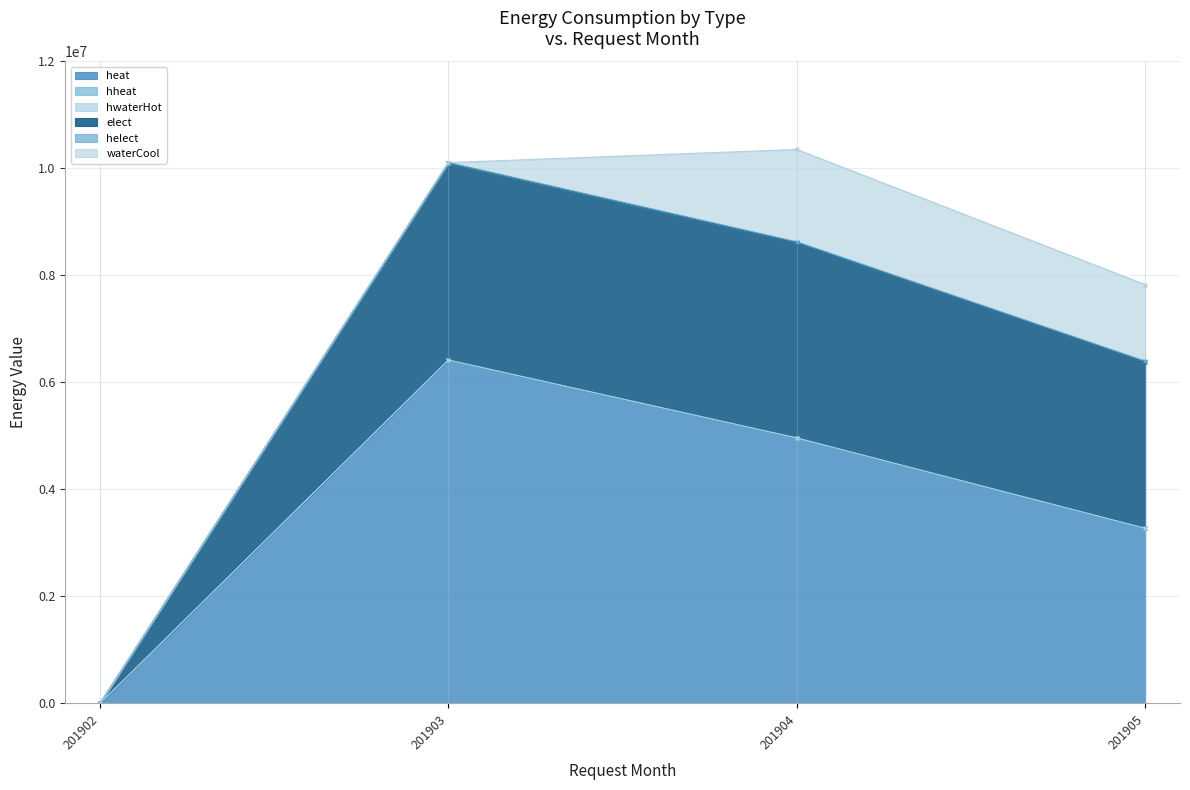

What is the difference between the maximum and minimum values in the hwaterHot series?

489